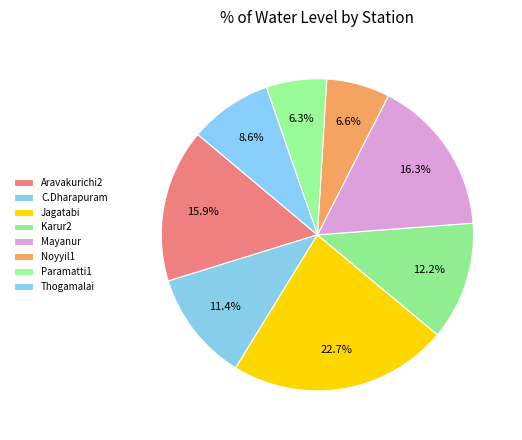

Which has a higher value, Paramatti1 or Mayanur?

Mayanur